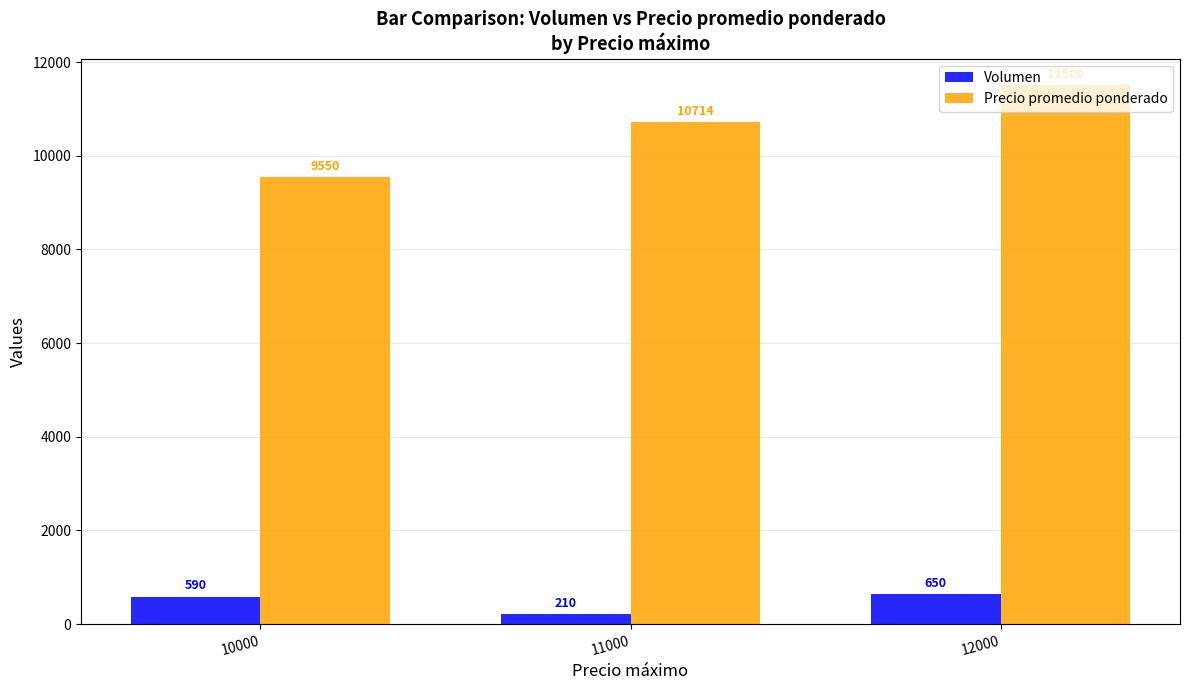

At which category is the sum across all series the highest?

12000